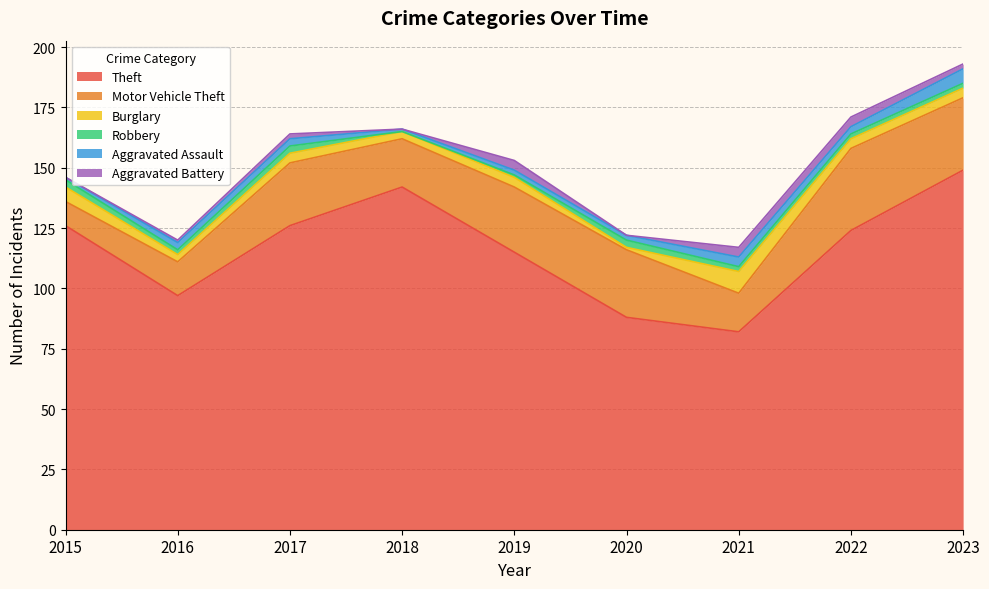

What is the spread (max minus min) of values at 2023?

147